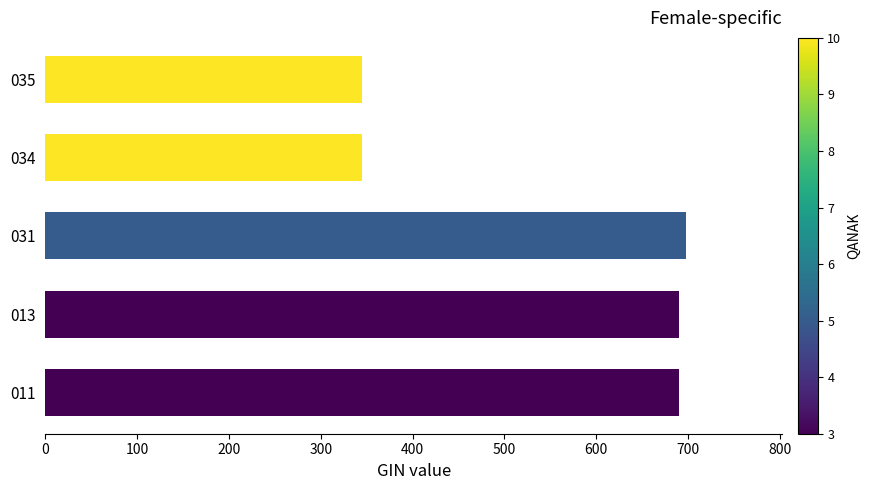

Is it true that the value at 034 is 345.0?

True